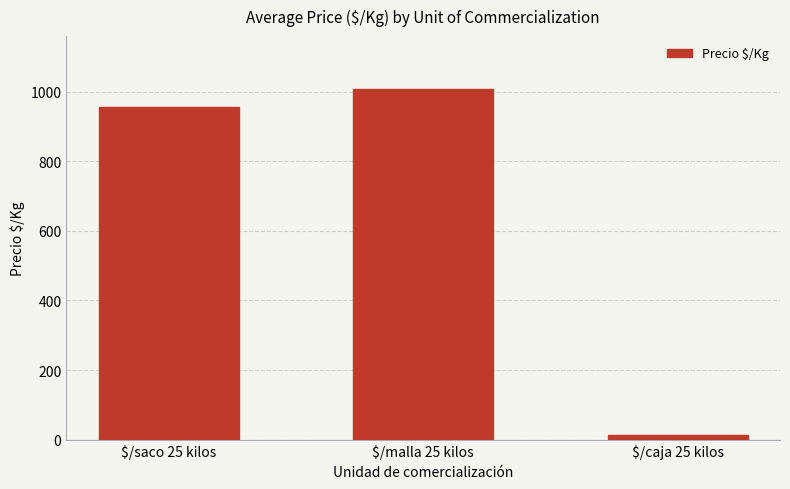

What is the approximate value at $/malla 25 kilos?

1008.2